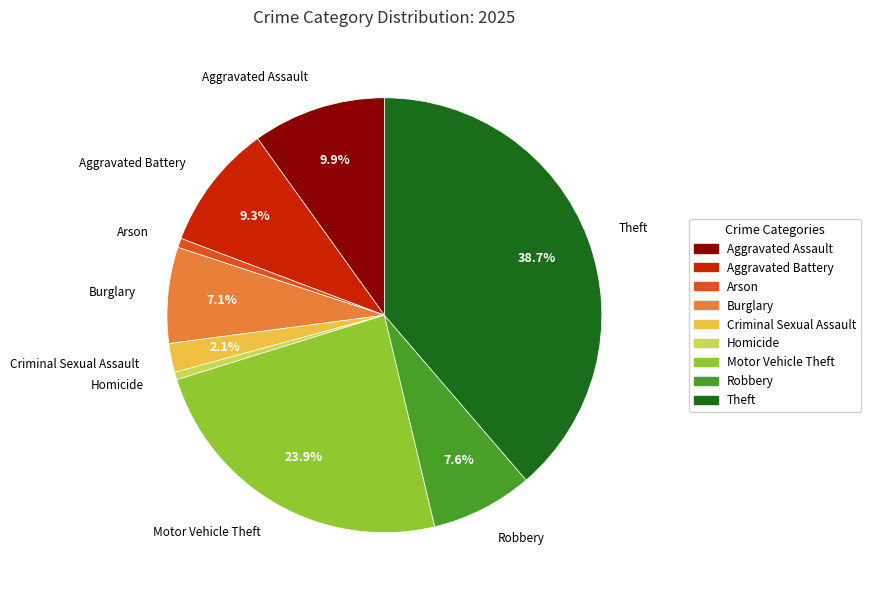

Does Robbery represent more than half of the total?

No